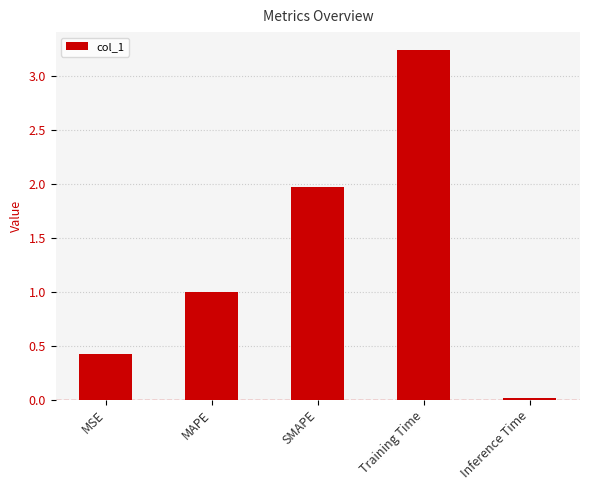

What position from the right is Training Time?

2